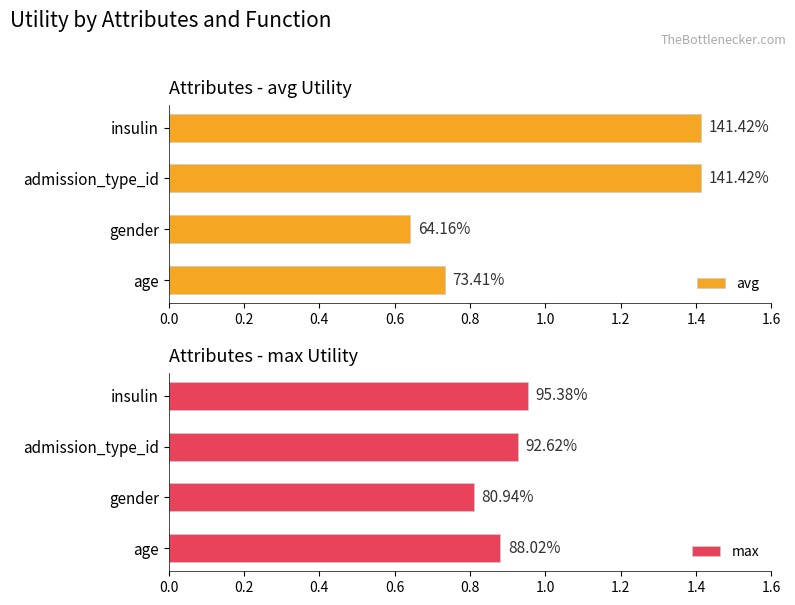

What is the sum of the max values at admission_type_id and gender?

1.7